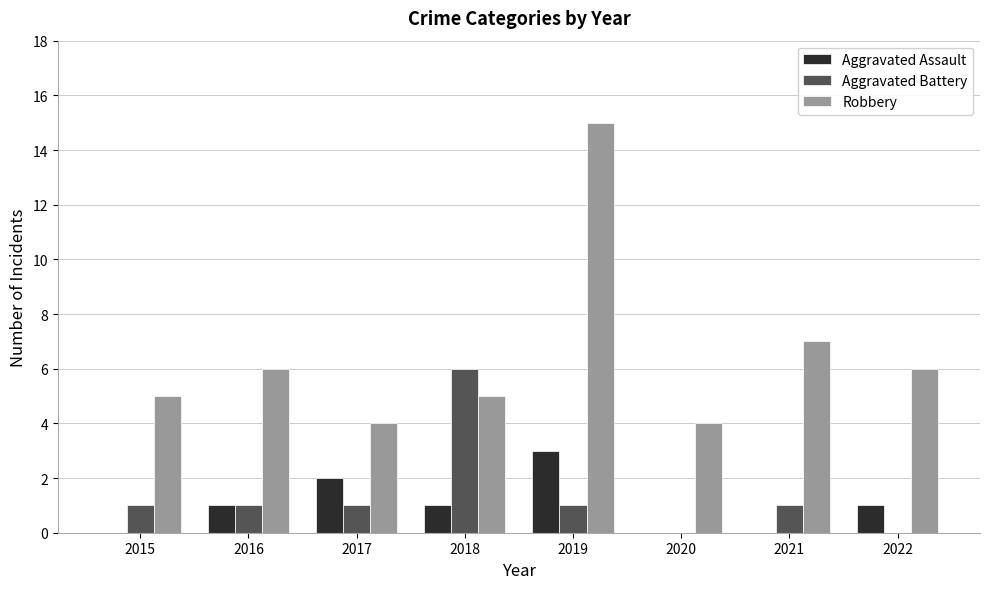

Is the value of Aggravated Battery at 2017 greater than the value of Aggravated Assault at 2019?

No